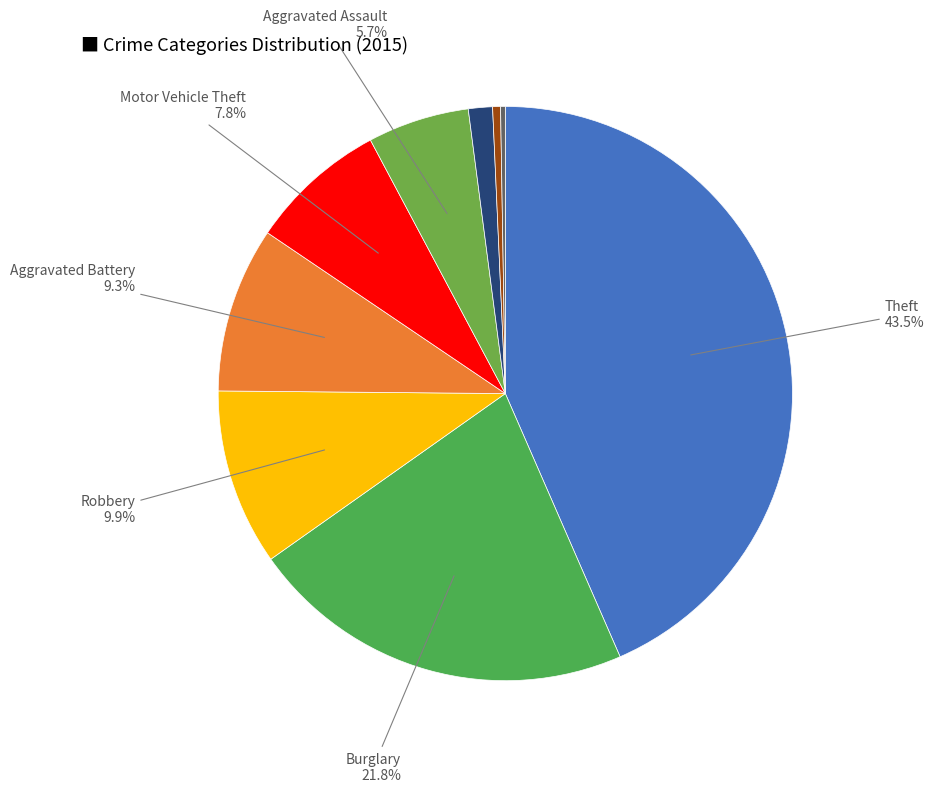

Does any single category account for the majority?

No